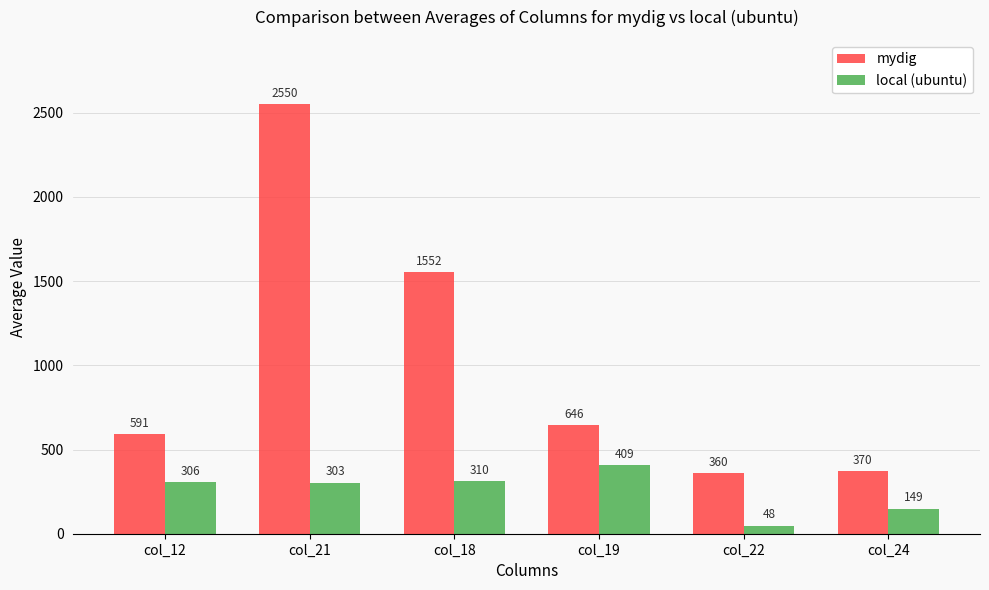

Is the value of mydig at col_22 greater than the value of local (ubuntu) at col_19?

No